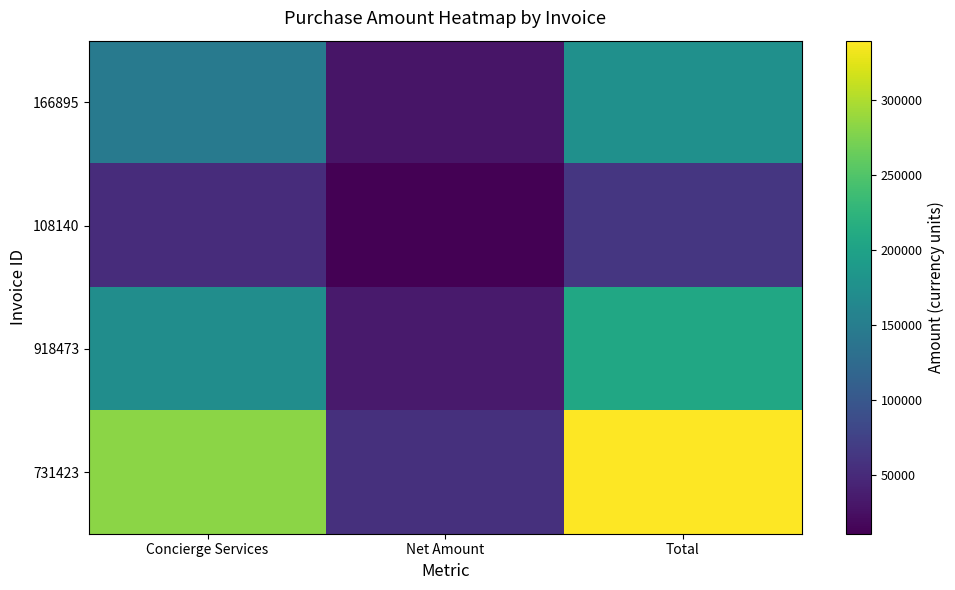

At which category does the chart reach its minimum across all series?

Net Amount